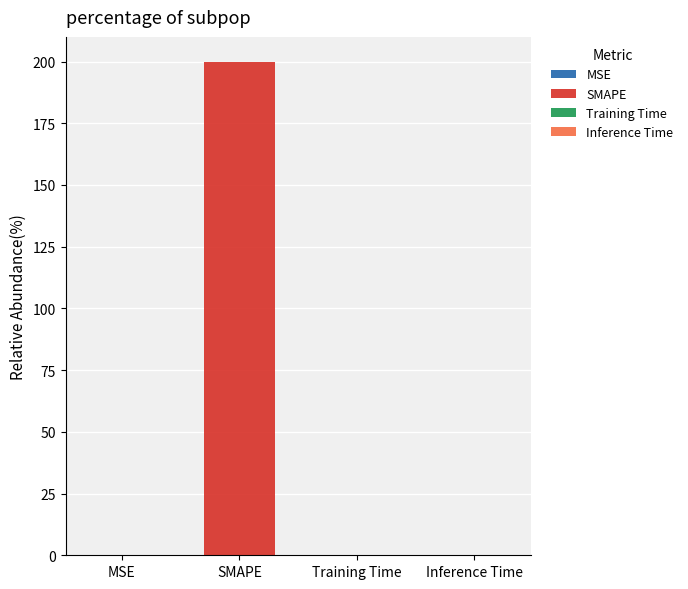

Does the chart contain stacked bars?

No